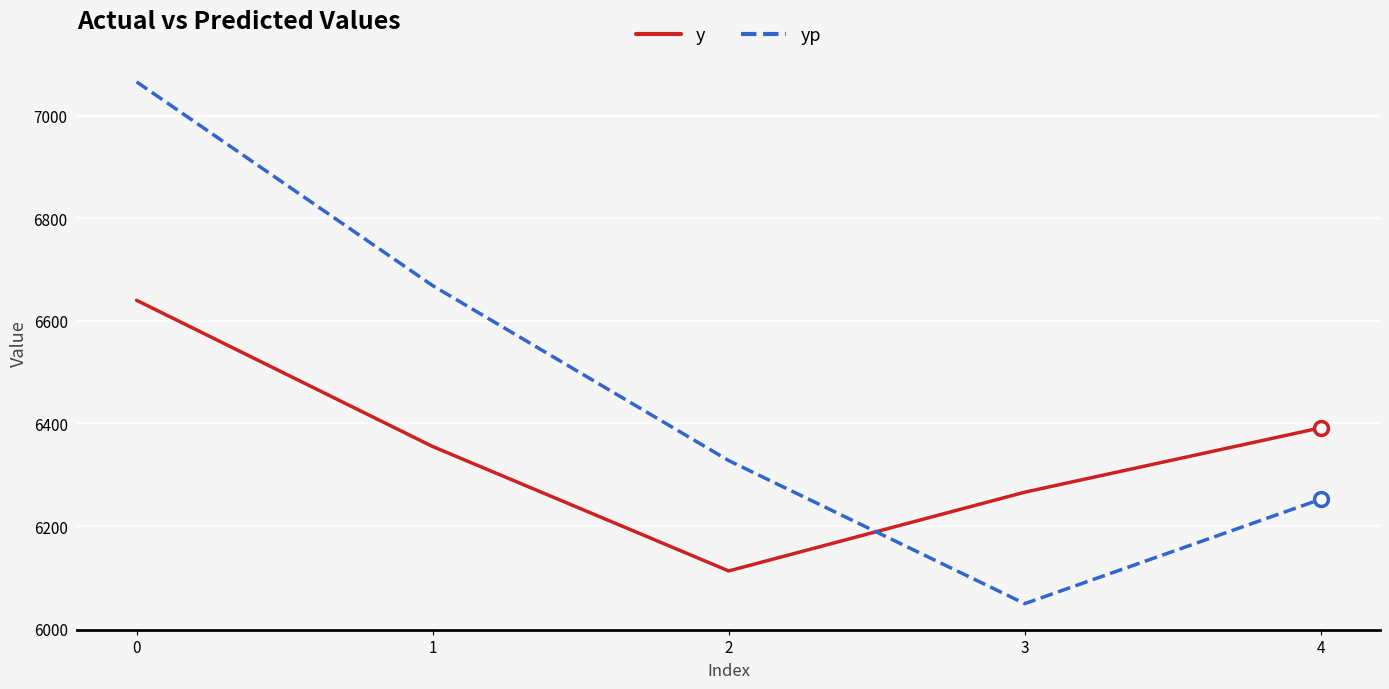

What is the total value across all series at 1?

13023.7